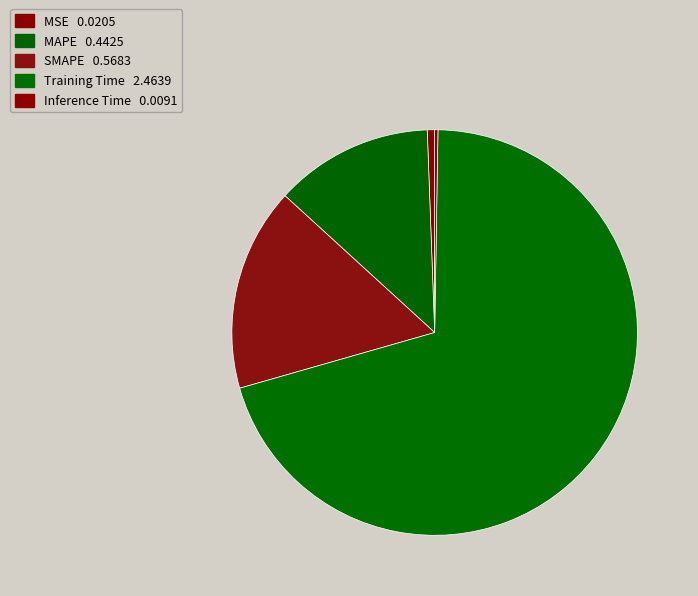

Is it true that MSE is 11% of the pie?

False